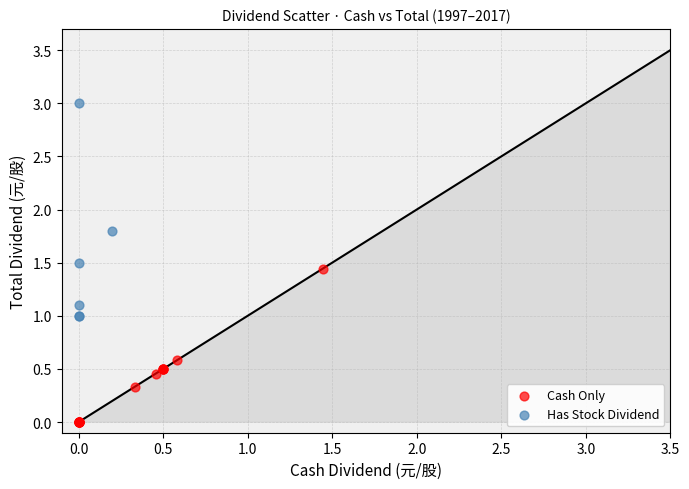

Which series reaches the maximum Y coordinate?

Has Stock Dividend